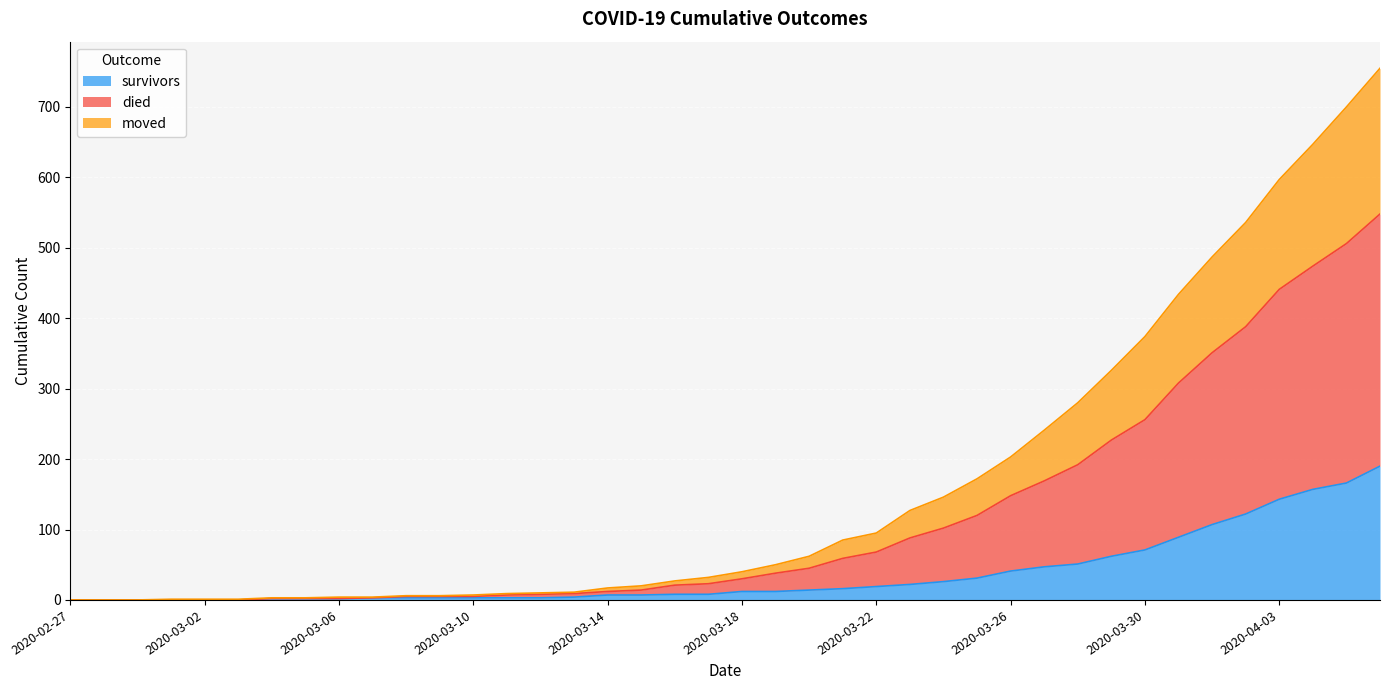

True or false: died and survivors cross at least once.

False